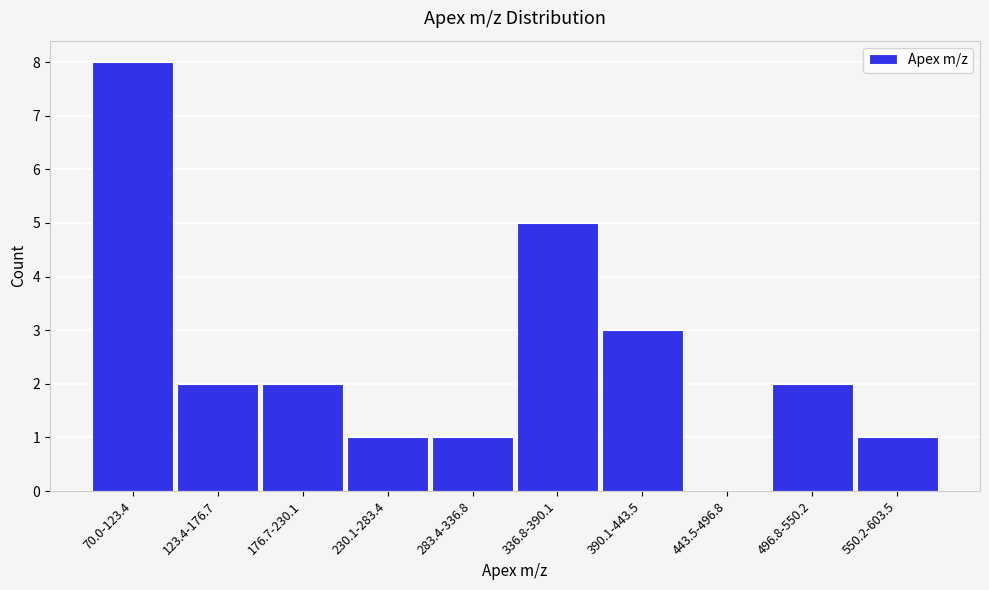

Reading left to right, transcribe all the data shown in this chart.

70.0-123.4=8	123.4-176.7=2	176.7-230.1=2	230.1-283.4=1	283.4-336.8=1	336.8-390.1=5	390.1-443.5=3	443.5-496.8=0	496.8-550.2=2	550.2-603.5=1